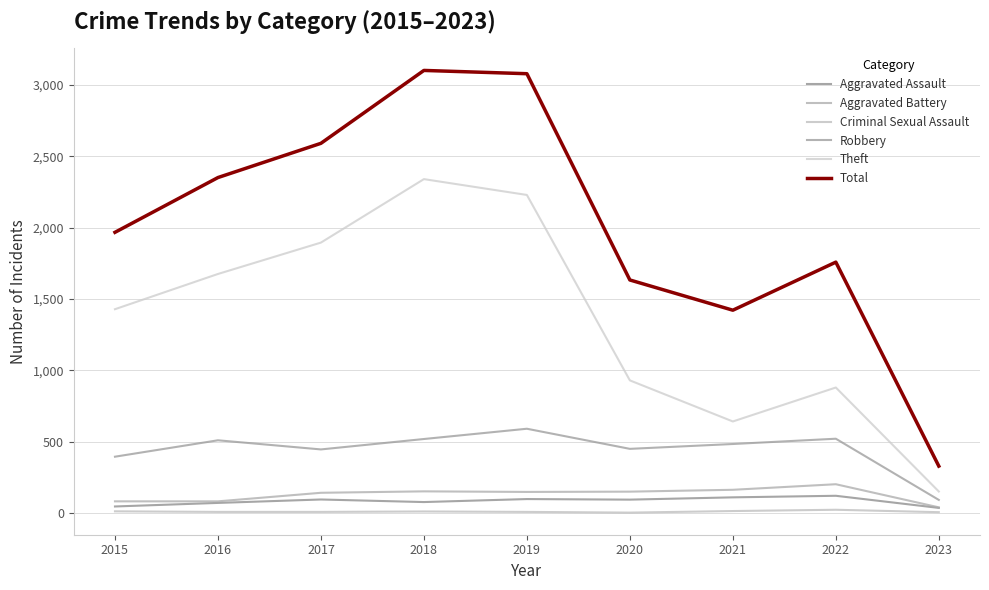

Read the Aggravated Assault value at 2016.

71